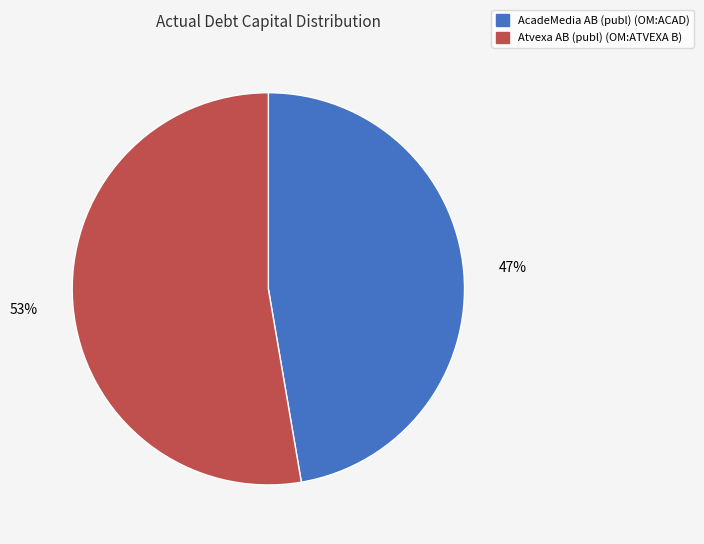

Which category has the biggest portion of the pie?

Atvexa AB (publ) (OM:ATVEXA B)